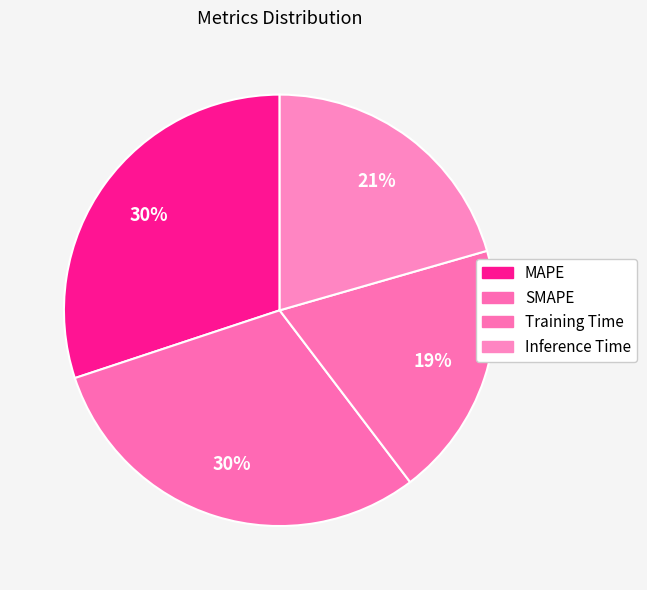

How many slices are in this pie chart?

4